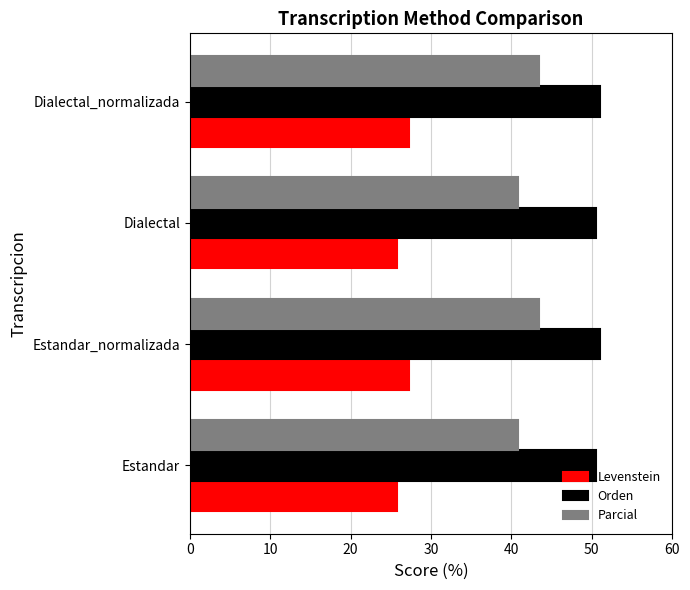

List the series in order of their overall mean, highest first.

Orden, Parcial, Levenstein